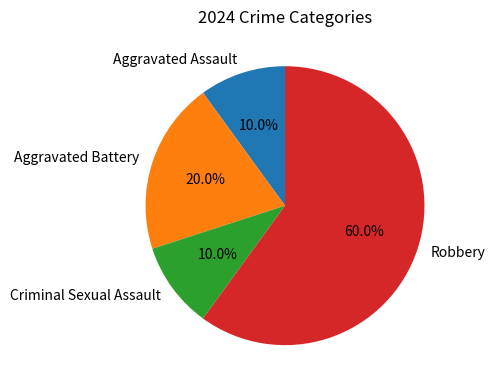

What is the ratio of the value at Aggravated Assault to the value at Aggravated Battery?

0.5